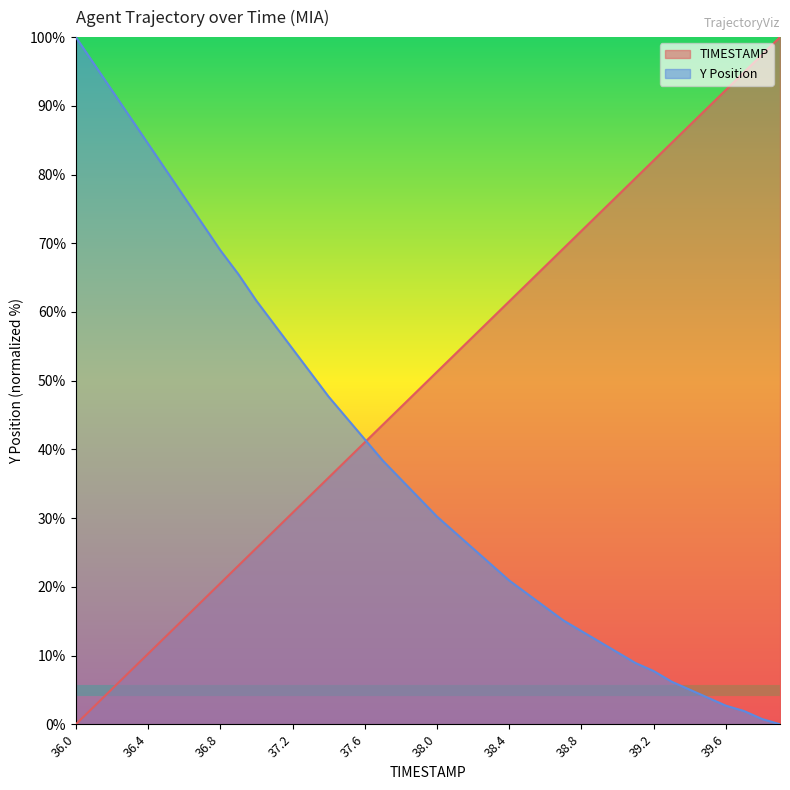

Which series has the largest total across all categories?

TIMESTAMP